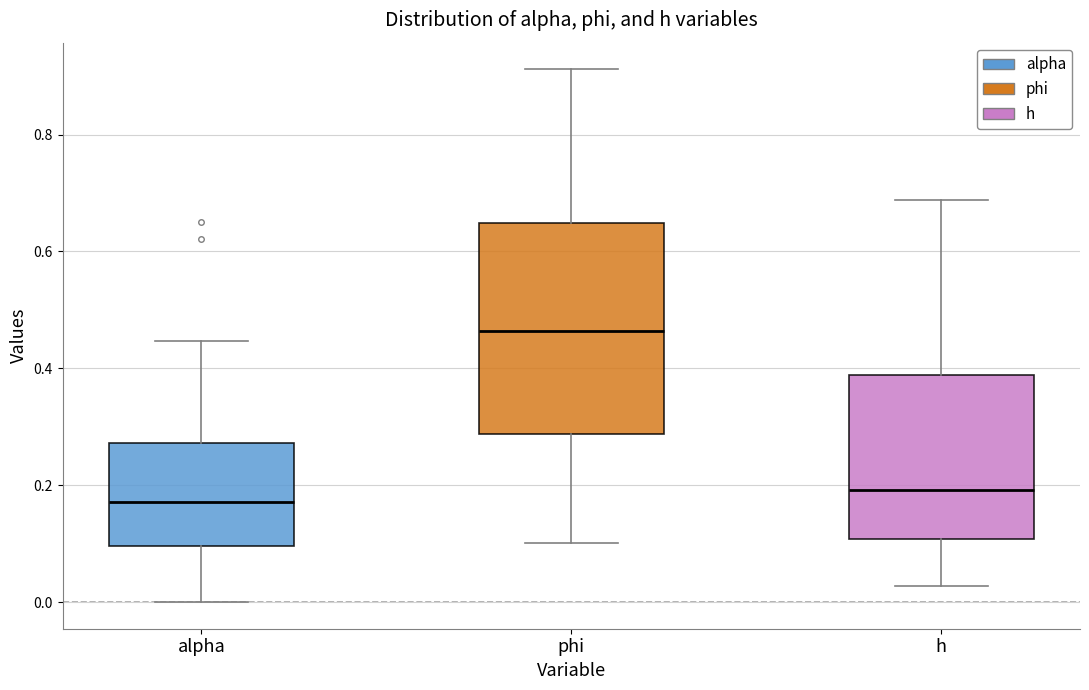

Which box's median line is the highest?

phi